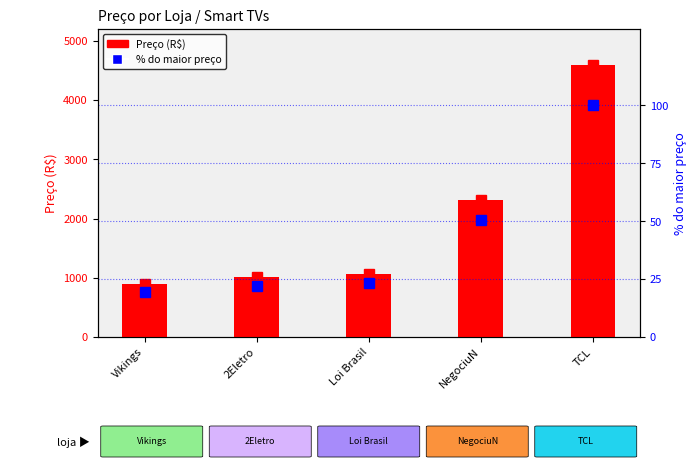

What is the approximate value of Preço (R$) at Vikings?

895.0